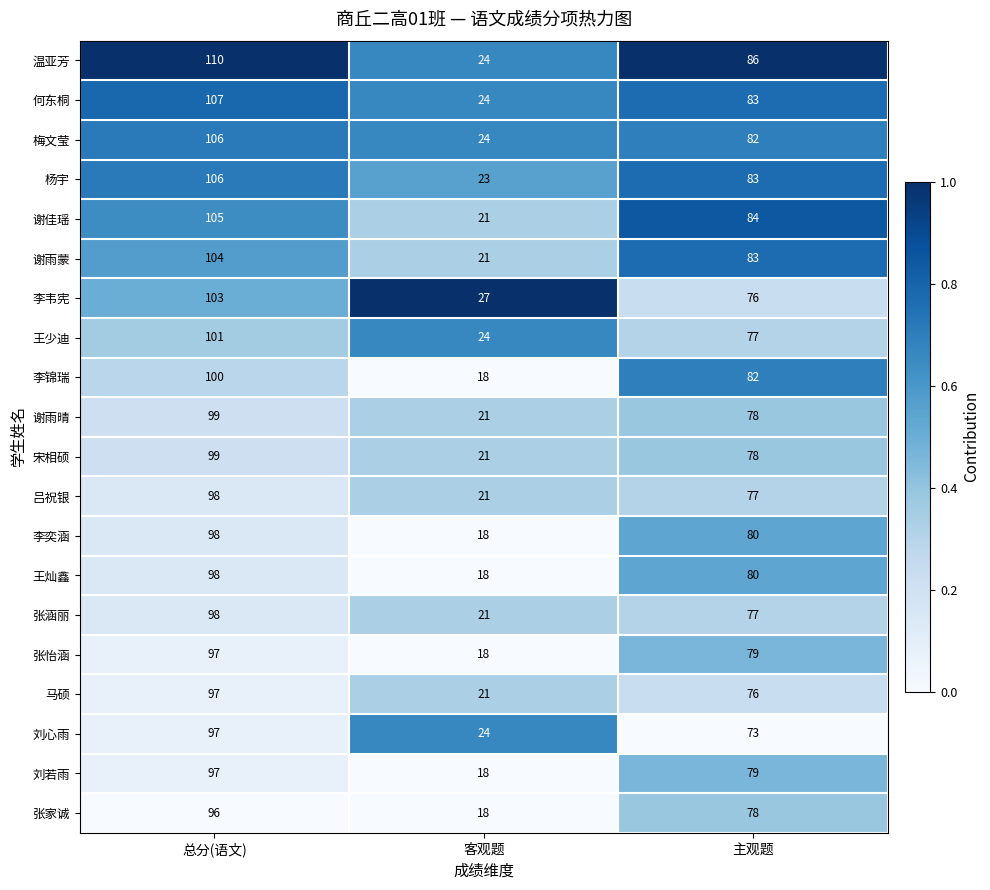

What is the sum of all 何东桐 values?

214